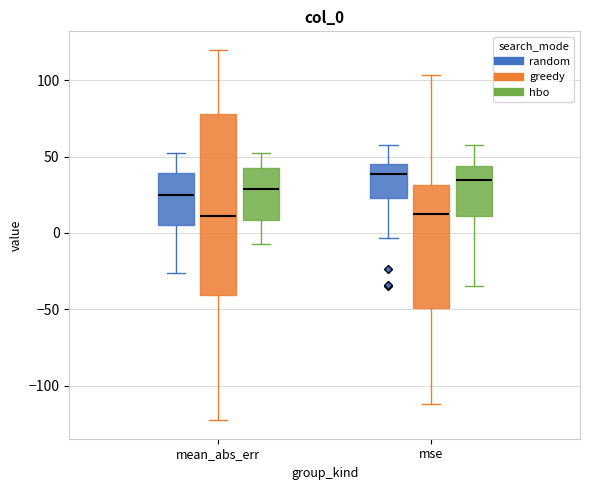

Reading left to right, read every box against the y-axis: the position of its median line, the range the box covers, and the ends of its whiskers. The values are not printed on the chart, so give them approximately, as read against the axis.

mean_abs_err (random): median 25, box 5 to 40, whiskers -25 to 50
mean_abs_err (greedy): median 10, box -40 to 80, whiskers -125 to 120
mean_abs_err (hbo): median 30, box 10 to 45, whiskers -5 to 50
mse (random): median 40, box 25 to 45, whiskers -5 to 55
mse (greedy): median 10, box -50 to 30, whiskers -110 to 105
mse (hbo): median 35, box 10 to 45, whiskers -35 to 55